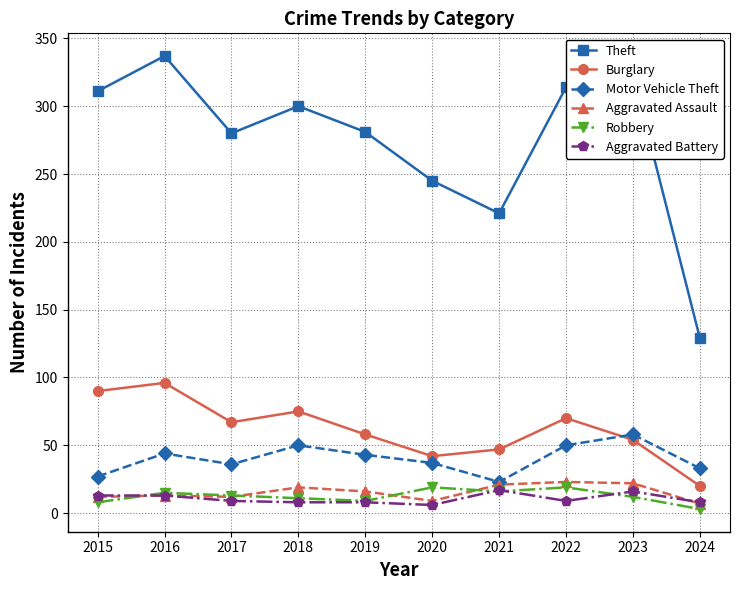

True or false: Theft and Aggravated Battery intersect in this chart.

False